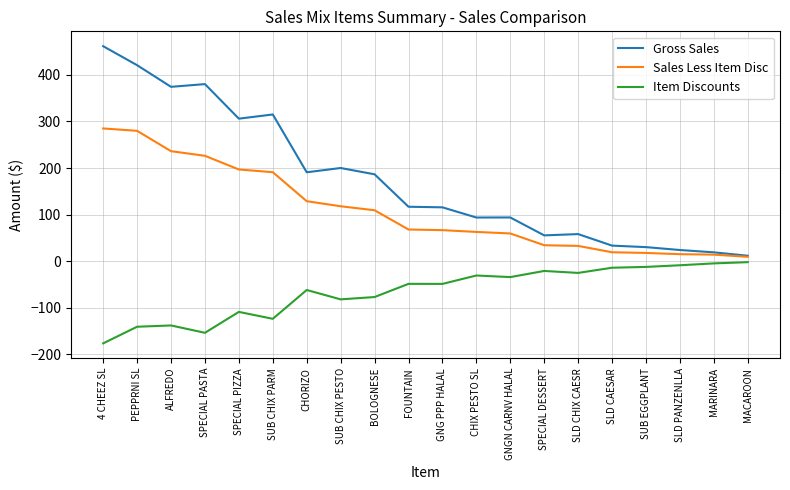

Rank the series at SUB CHIX PESTO from highest to lowest value.

Gross Sales, Sales Less Item Disc, Item Discounts